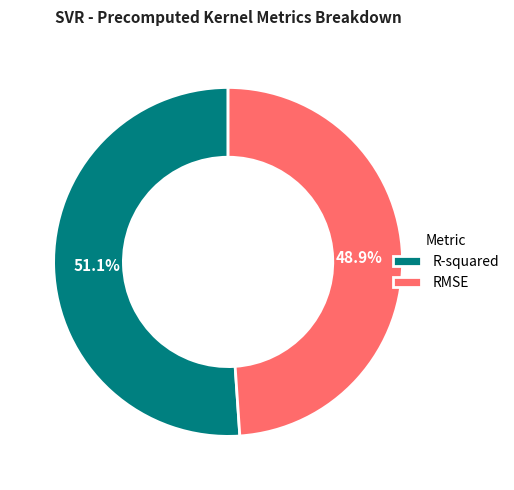

Does R-squared account for over 50% of the chart?

Yes